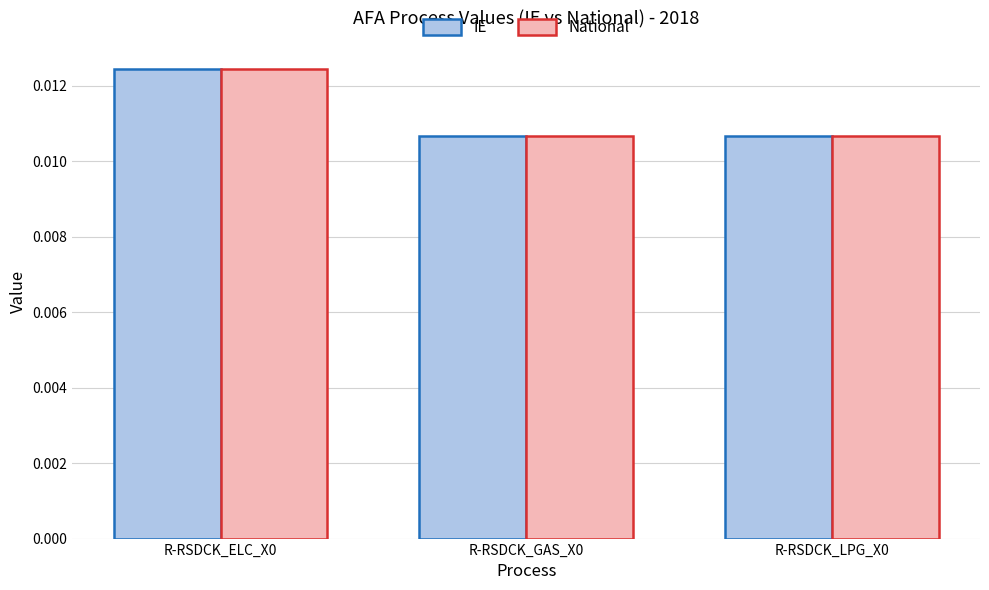

How many IE values are between 0 and 1?

3